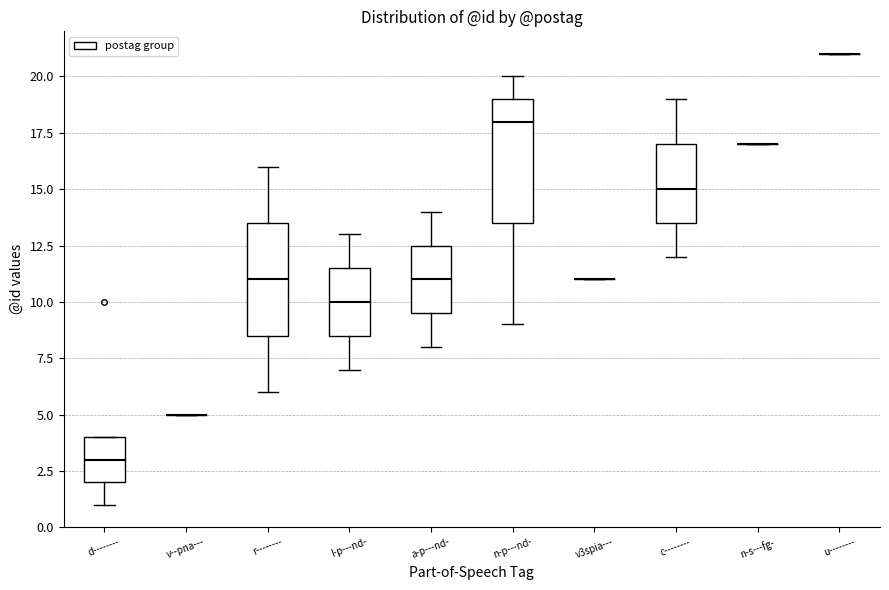

Reading left to right, transcribe this box plot: for each box, give where its median line is, the range the box spans, and where its two whiskers end, as read against the y-axis. The values are not printed on the chart, so give them approximately, as read against the axis.

d--------: median 3.0, box 2.0 to 4.0, whiskers 1.0 to 4.0
v--pna---: box collapsed to a line at 5.0, whiskers 5.0 to 5.0
r--------: median 11.0, box 8.5 to 13.5, whiskers 6.0 to 16.0
l-p---nd-: median 10.0, box 8.5 to 11.5, whiskers 7.0 to 13.0
a-p---nd-: median 11.0, box 9.5 to 12.5, whiskers 8.0 to 14.0
n-p---nd-: median 18.0, box 13.5 to 19.0, whiskers 9.0 to 20.0
v3spia---: box collapsed to a line at 11.0, whiskers 11.0 to 11.0
c--------: median 15.0, box 13.5 to 17.0, whiskers 12.0 to 19.0
n-s---fg-: box collapsed to a line at 17.0, whiskers 17.0 to 17.0
u--------: box collapsed to a line at 21.0, whiskers 21.0 to 21.0